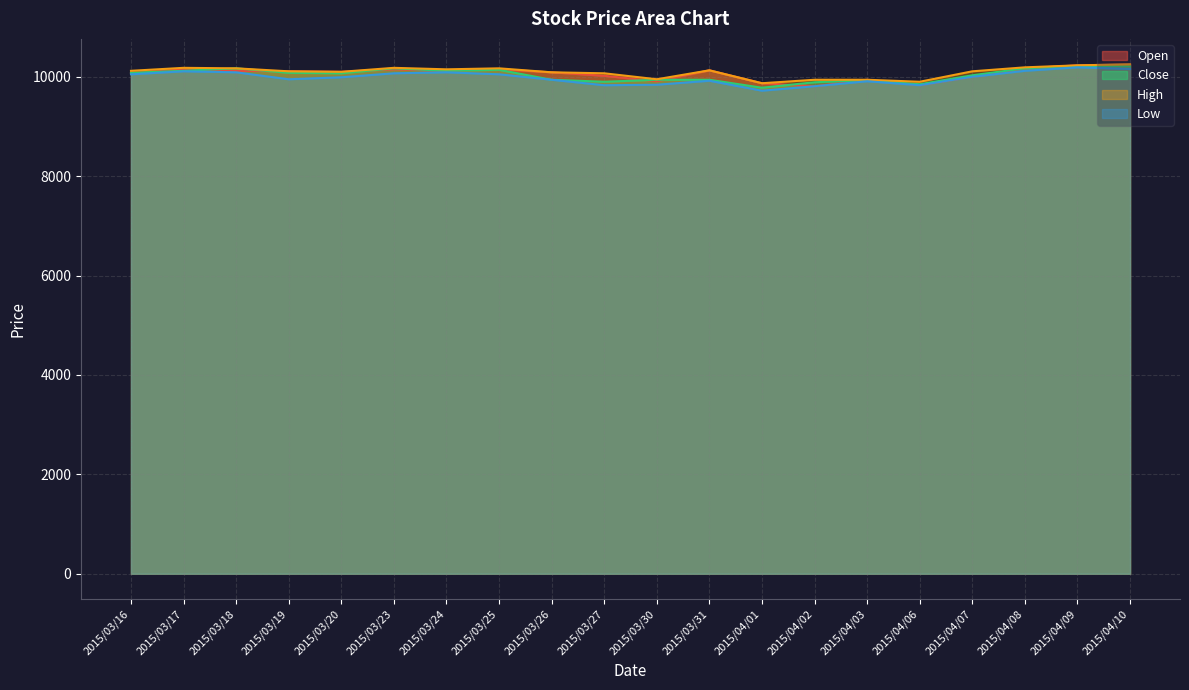

What is the average value of the Open series?

10061